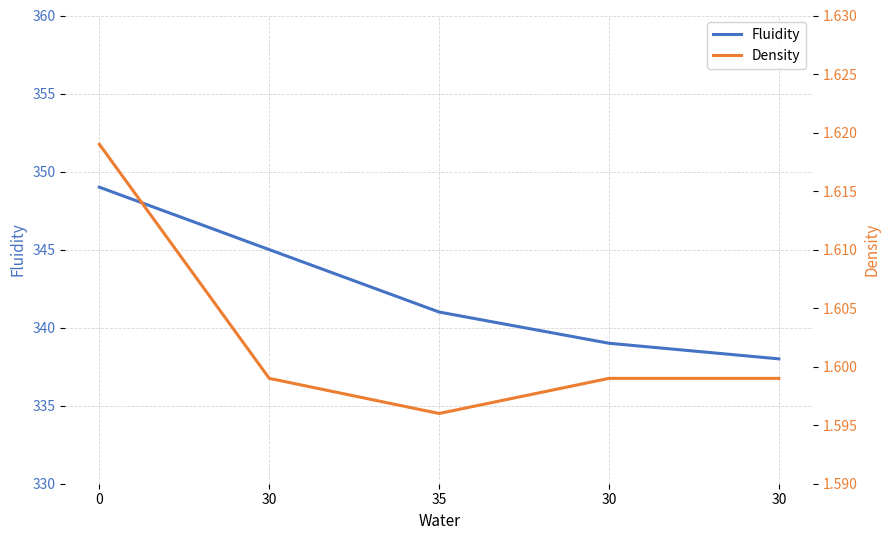

Between 30 and 35, which is larger?

35